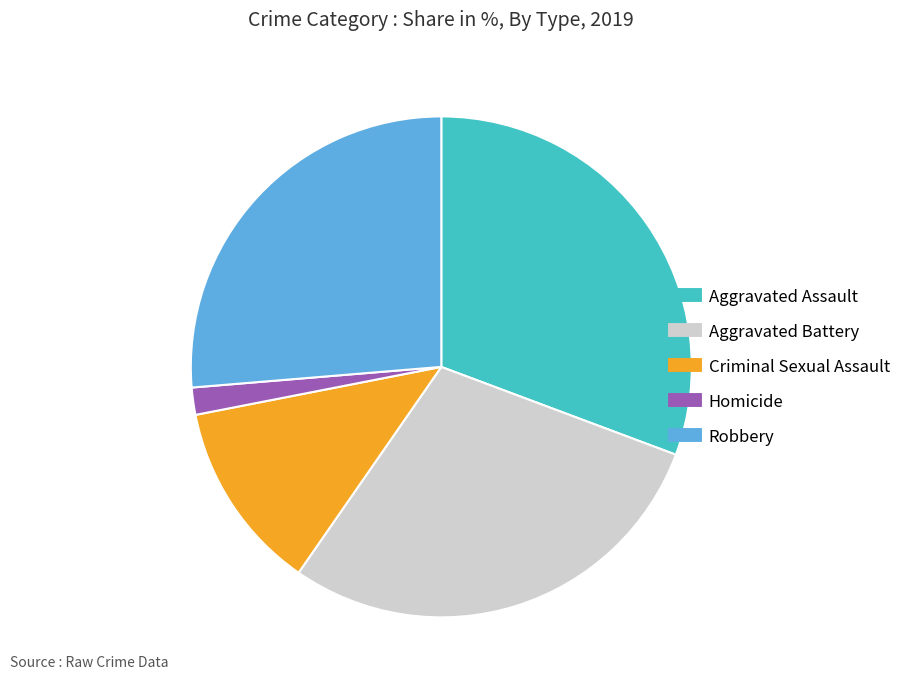

Count the number of slices in the pie.

5